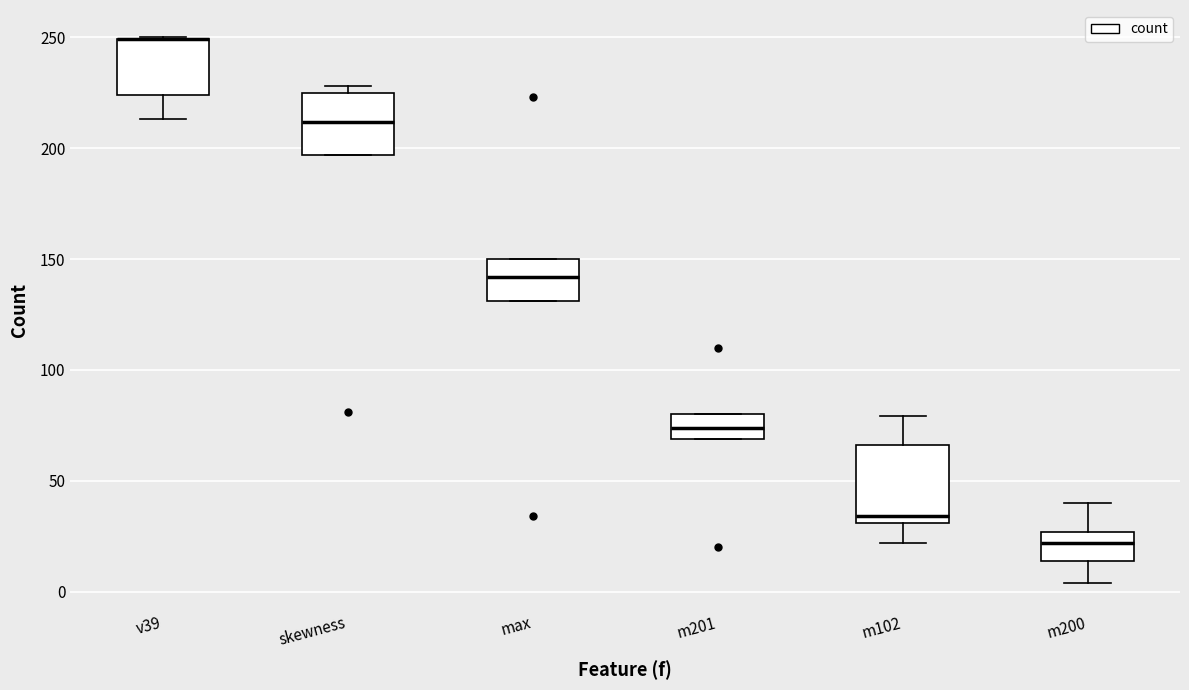

Comparing the boxes themselves (not the whiskers), which one is the tallest?

m102